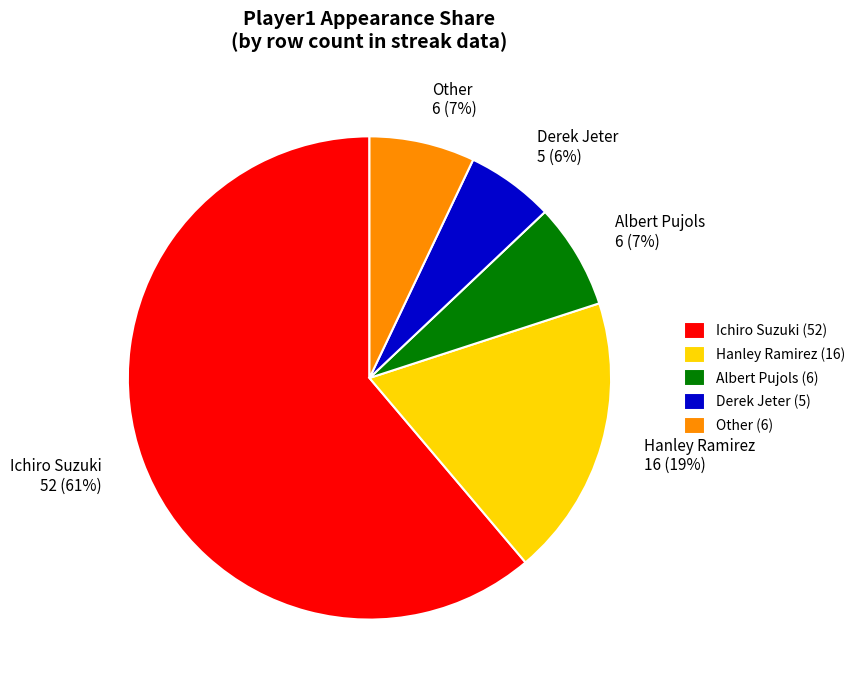

The Hanley Ramirez slice represents 19% of the pie. True or false?

True